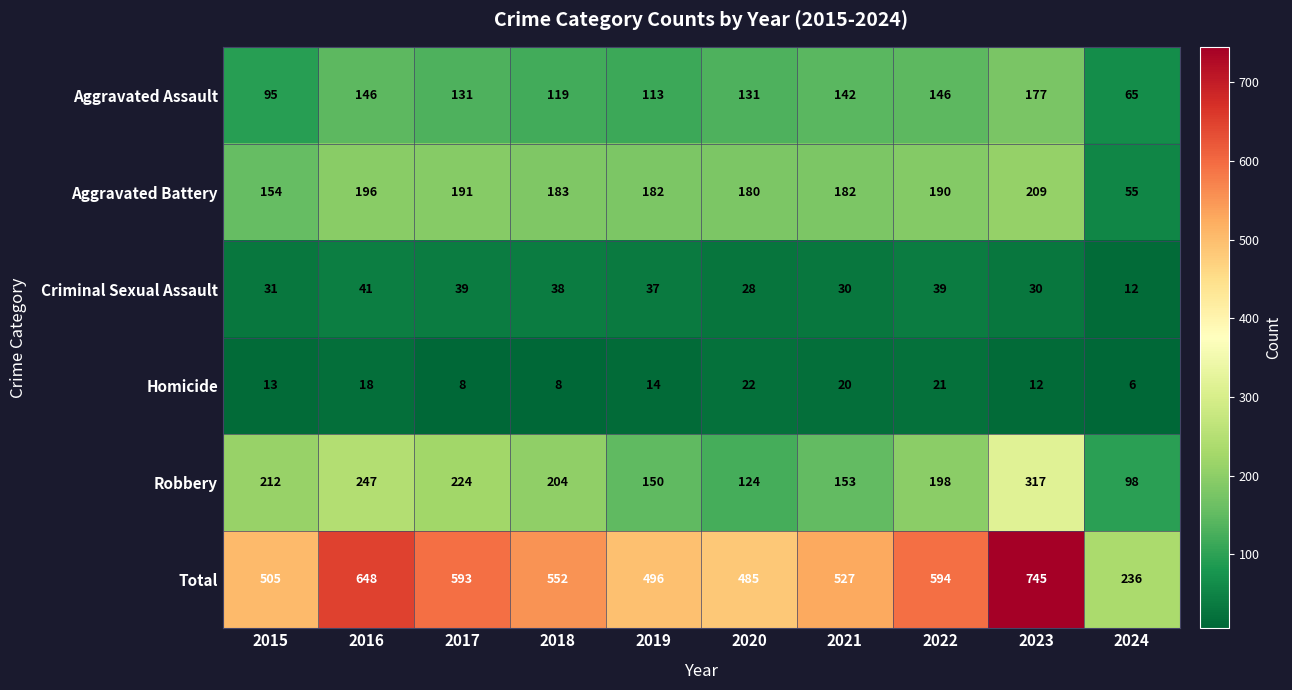

Is it true that Aggravated Battery equals 183 at 2018?

True